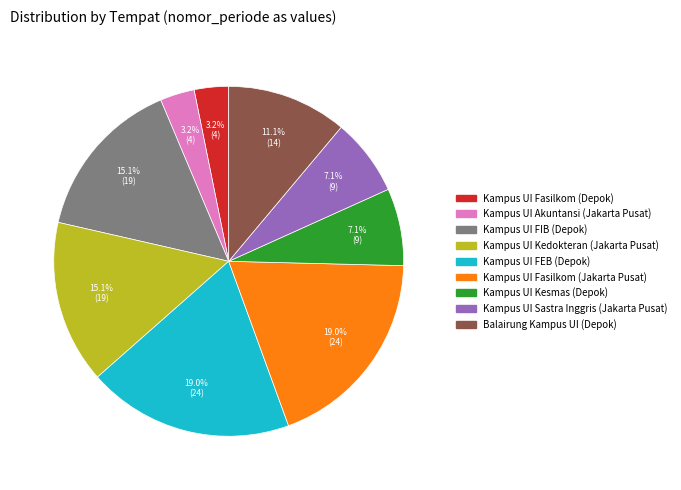

How many slices are in this pie chart?

9